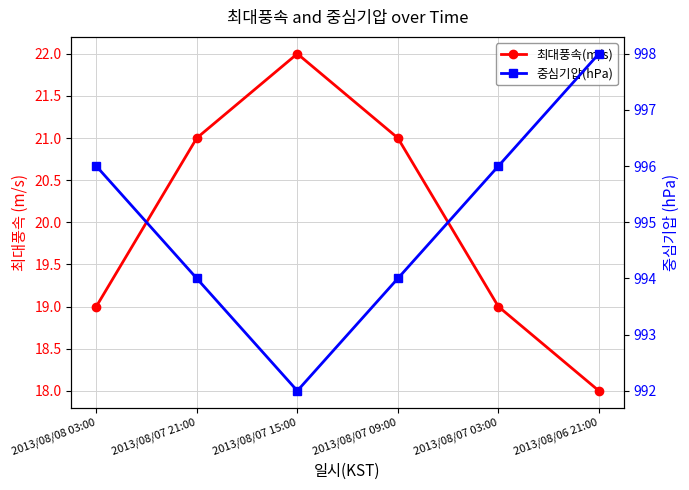

Which series has the largest range (max minus min)?

중심기압(hPa)